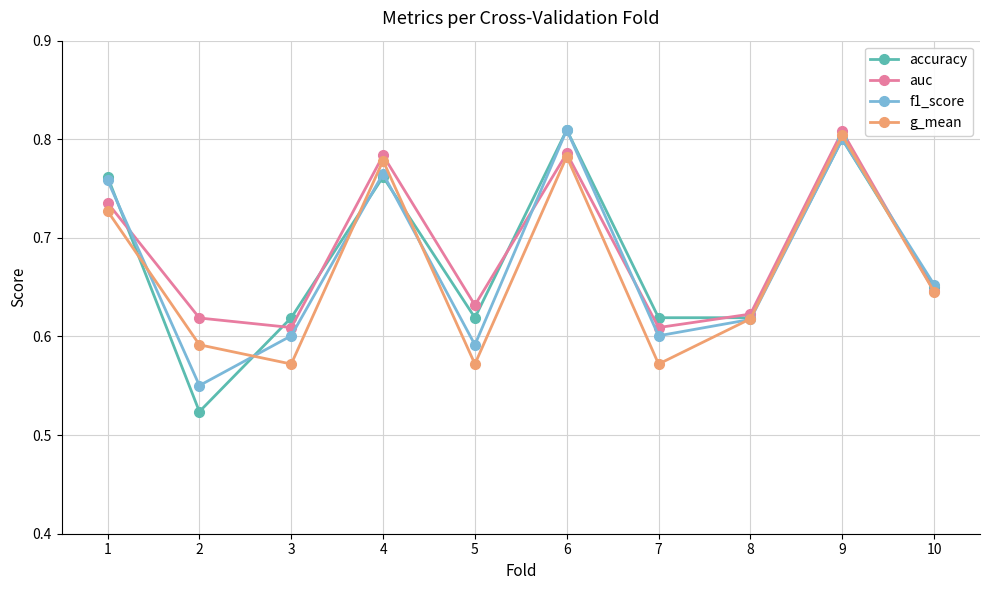

What are all the series names shown in the legend?

accuracy, auc, f1_score, g_mean